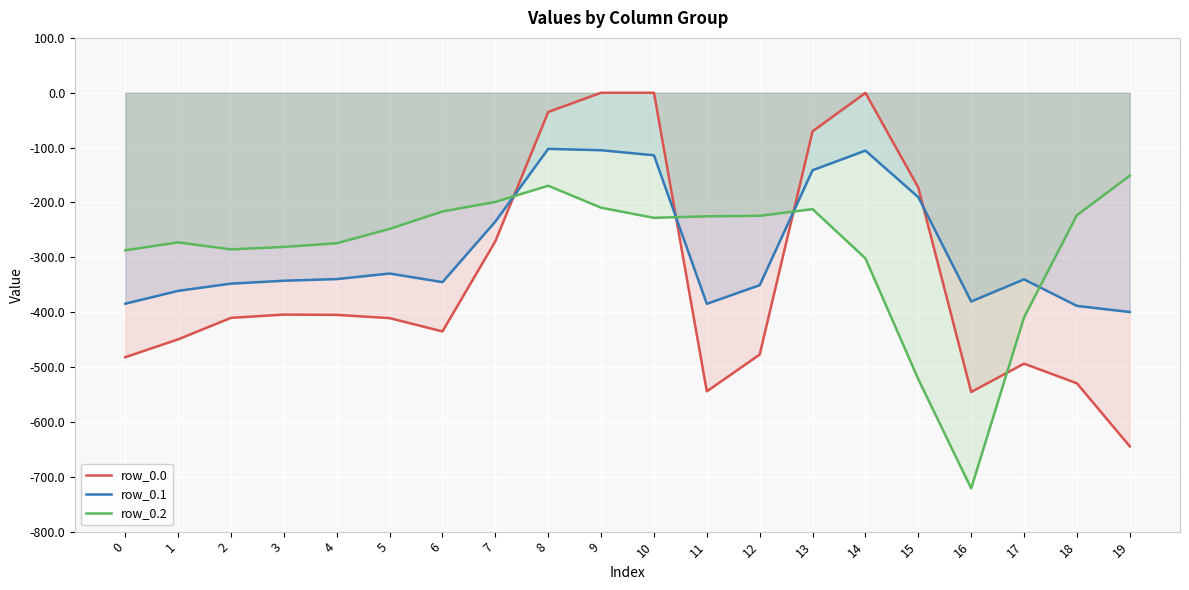

What is the difference between the highest and lowest values at 15?

349.4